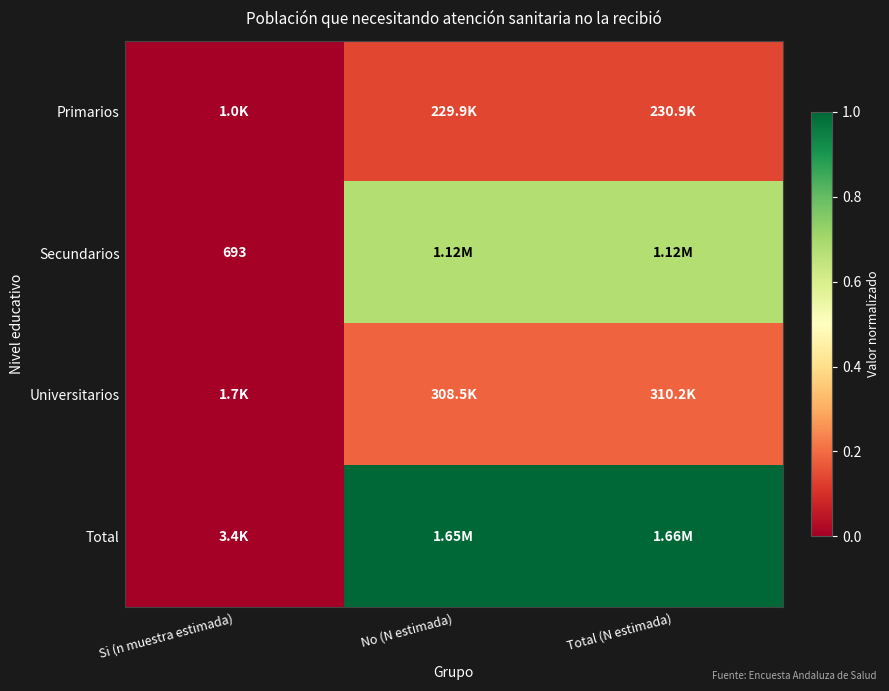

True or false: Universitarios has a value of 0.3 at Total (N estimada).

False